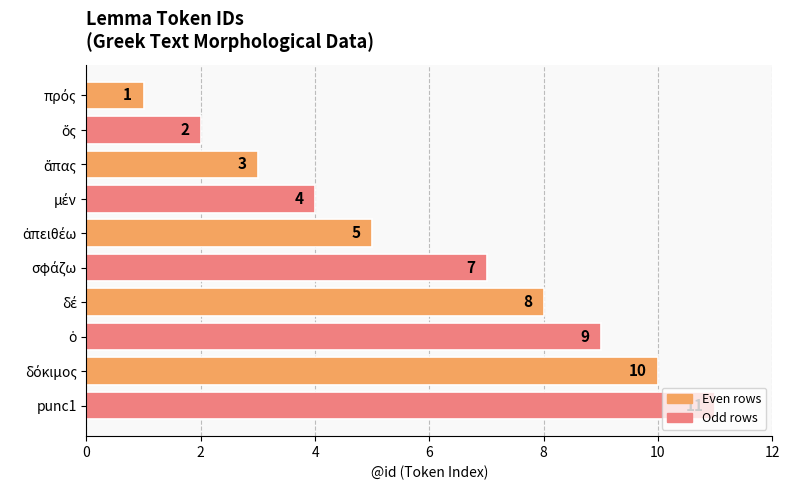

True or false: the data shows 19 at punc1.

False